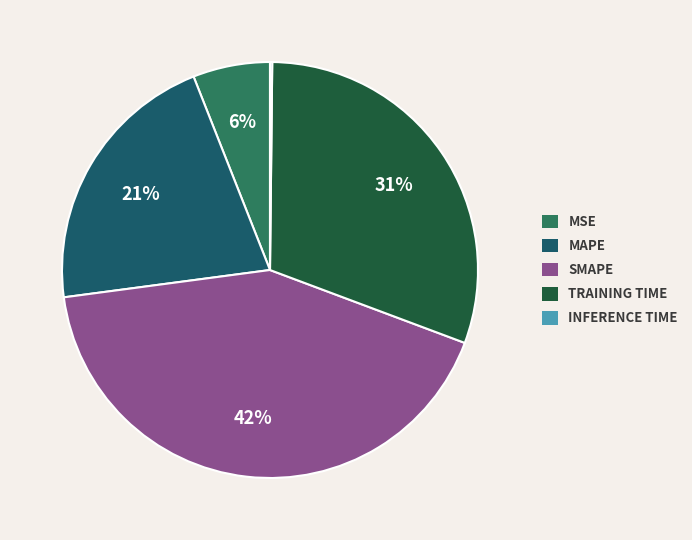

Is it true that MAPE is 15% of the pie?

False